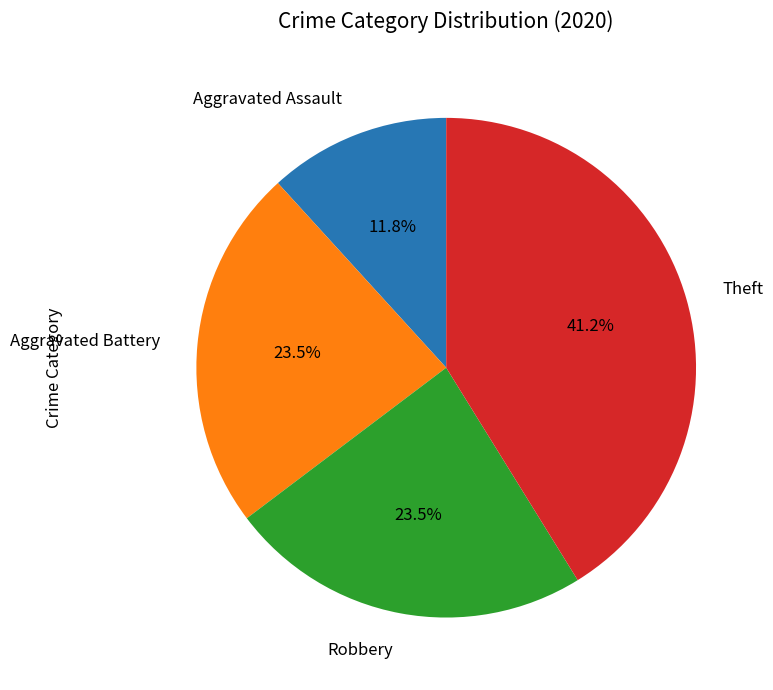

Which category has the biggest portion of the pie?

Theft